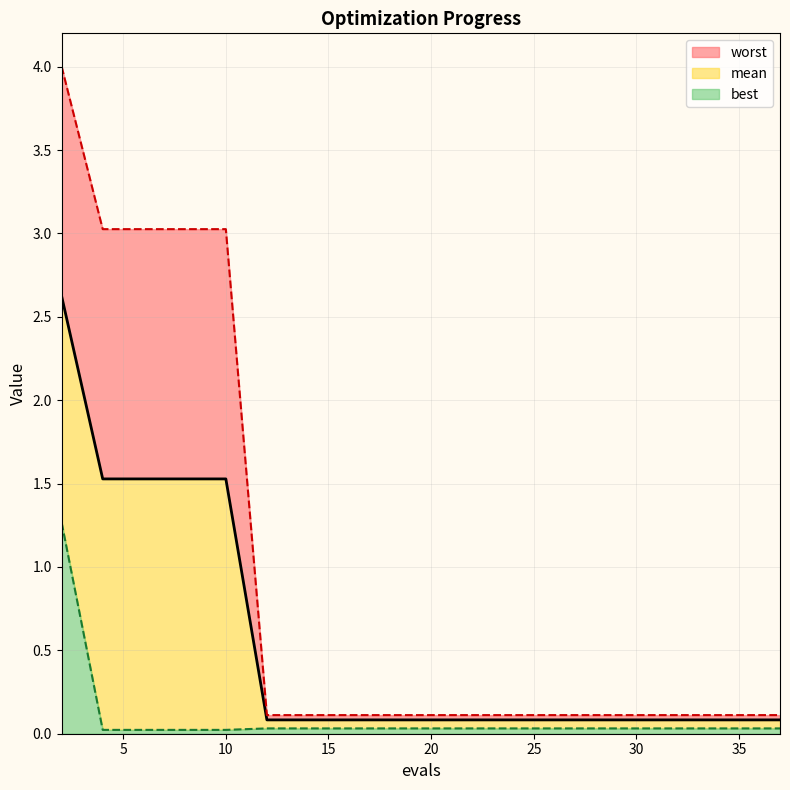

List the series in order of their overall mean, lowest first.

best, mean, worst